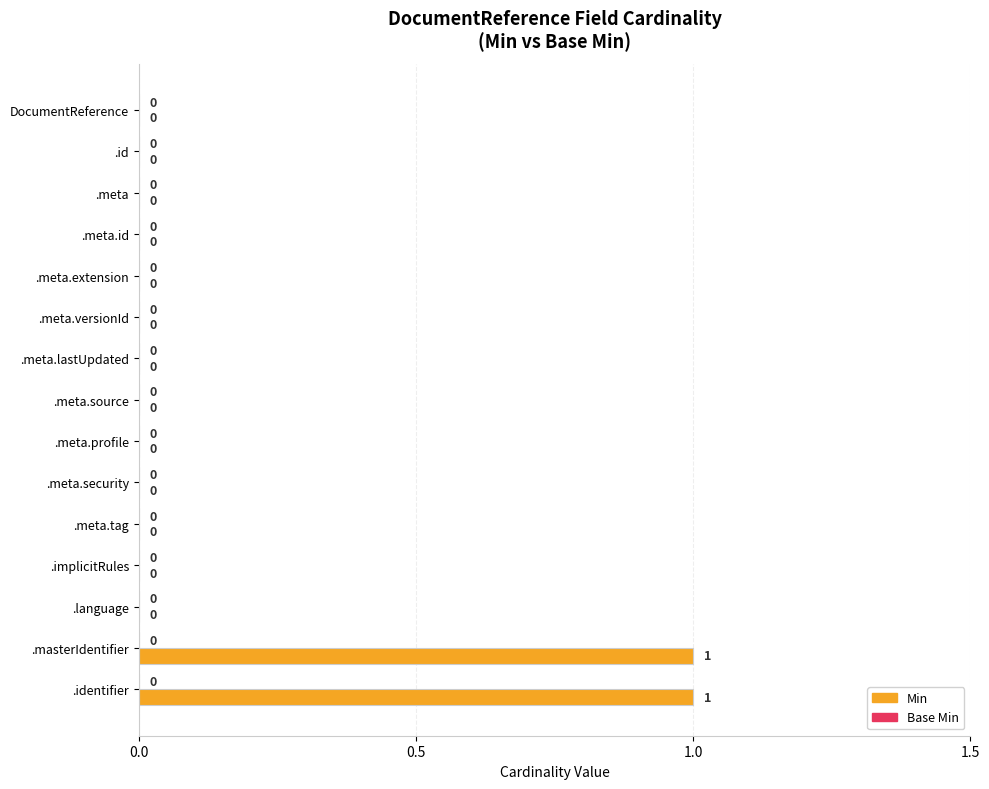

How many values are between 0 and 1?

15